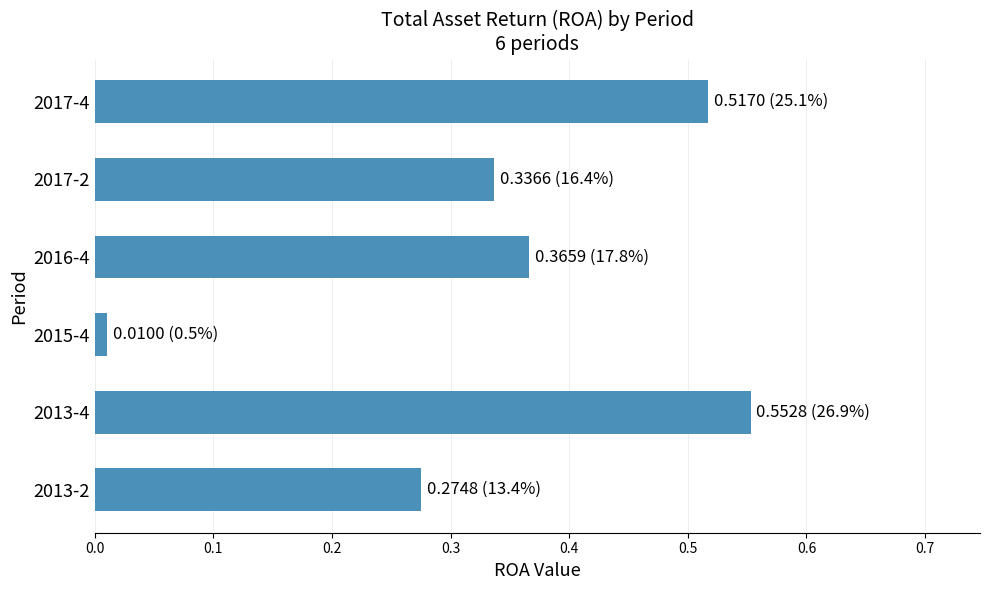

Where is the data nearest to the value 0?

2015-4